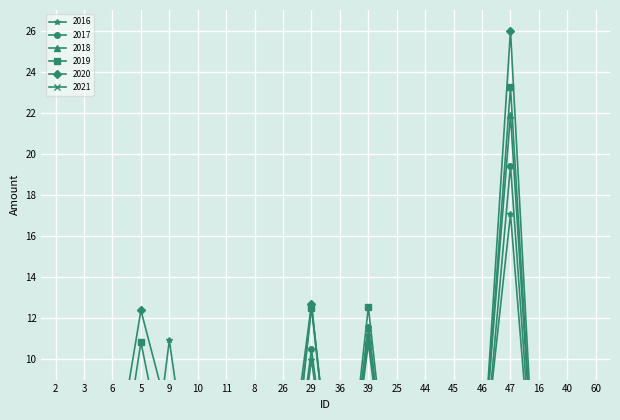

Which category has the highest value across all series?

47